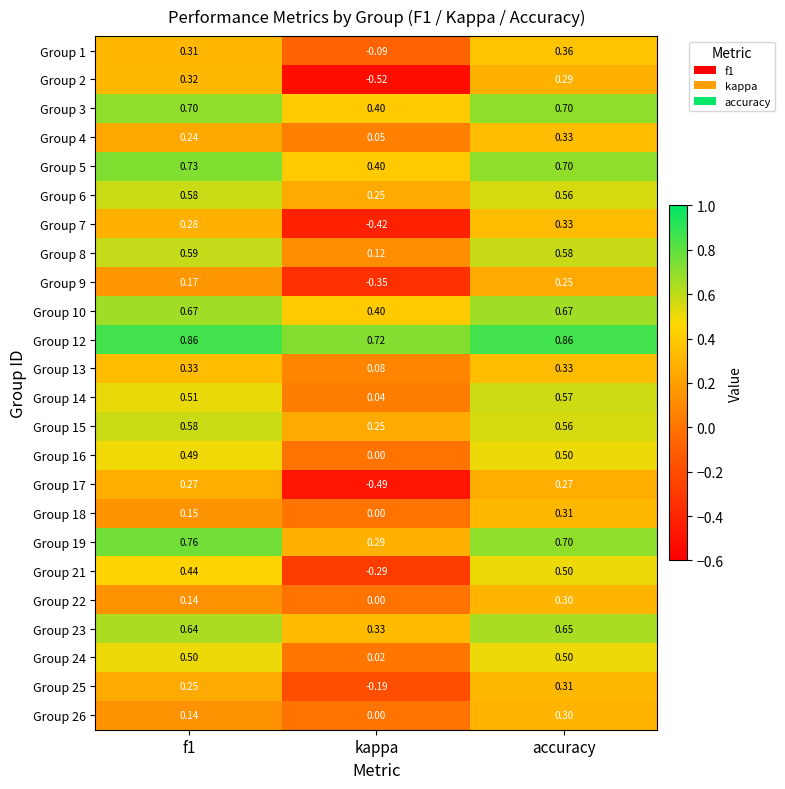

Where is Group 22 nearest to the value 0?

kappa